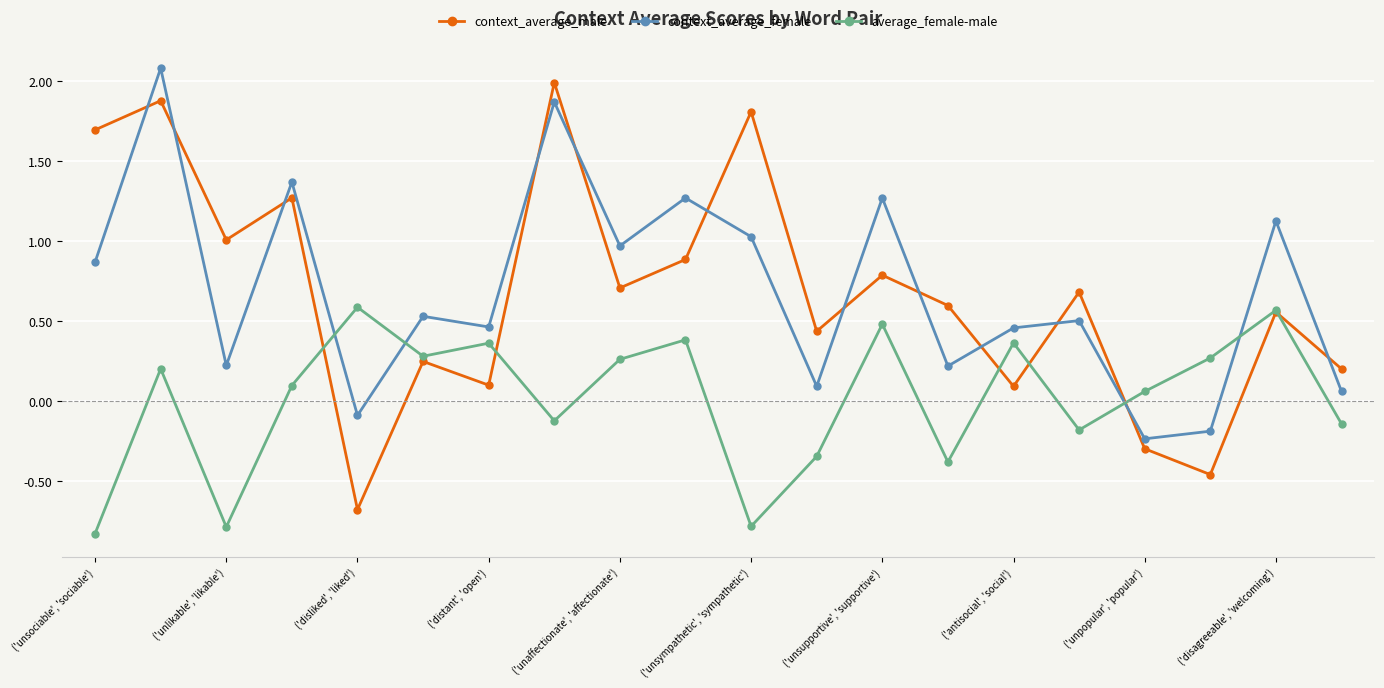

Which series ends up on top after the final intersection of context_average_female and average_female-male?

context_average_female